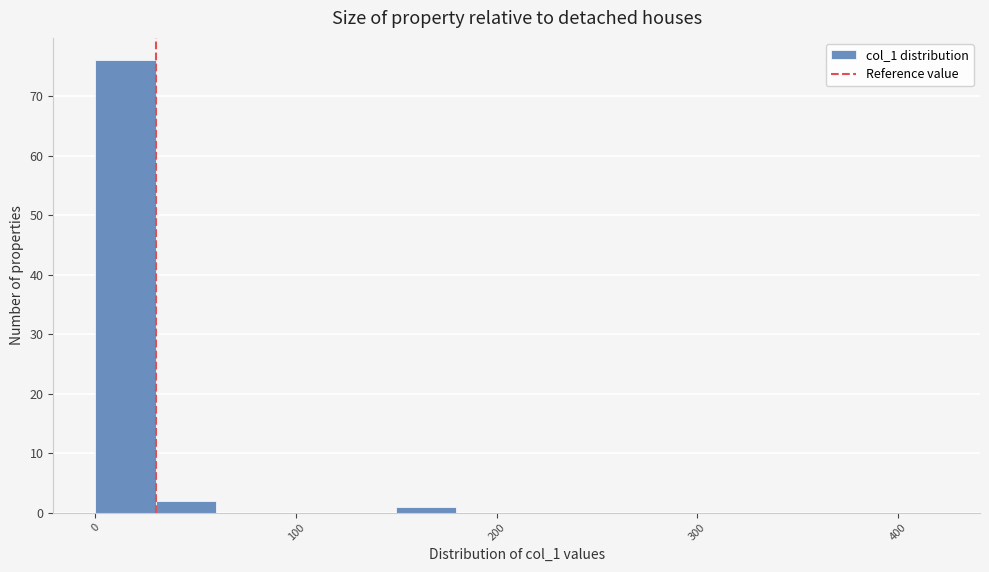

Read against the x-axis, roughly where is the centre of the tallest bar?

20